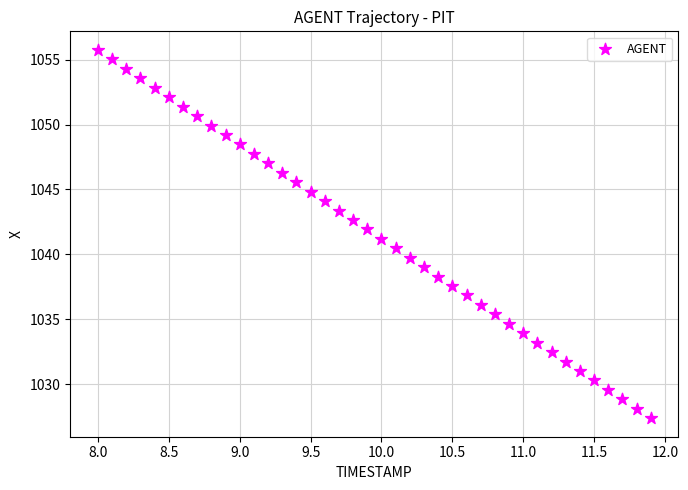

What is the range of X values (max minus min)?

3.9